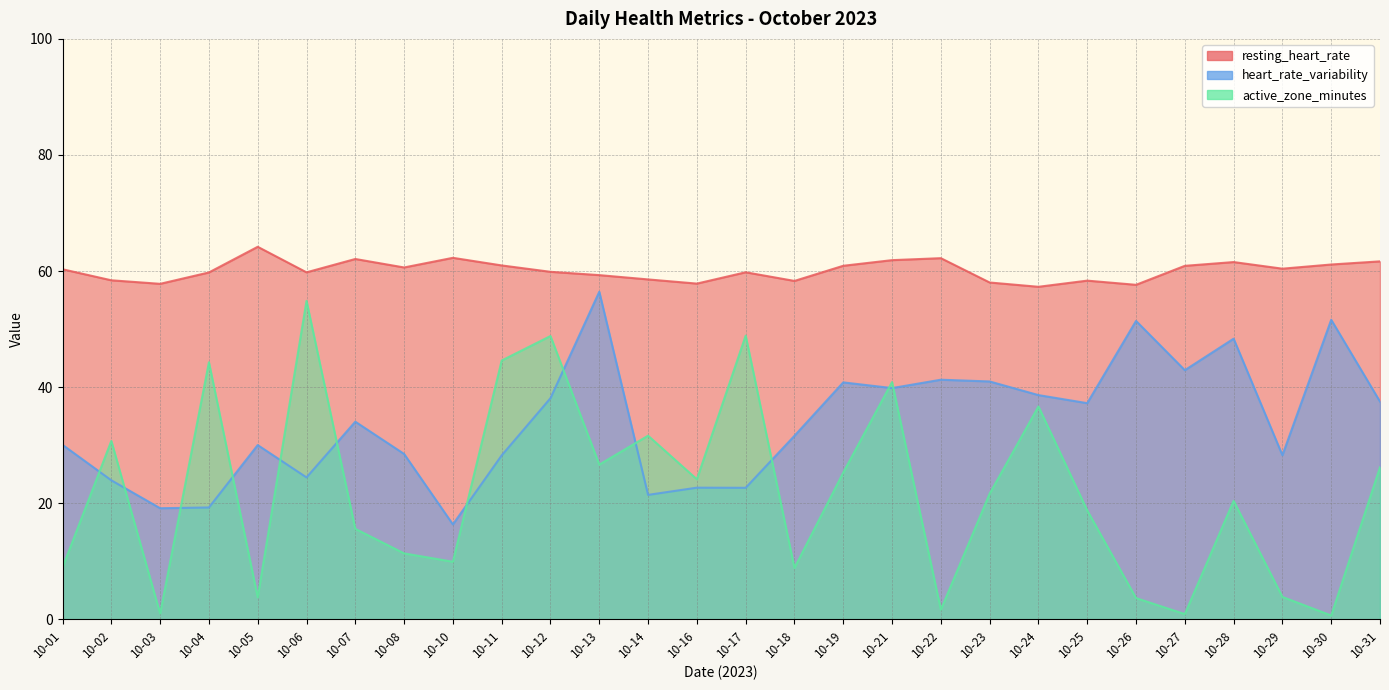

Between which two adjacent categories do heart_rate_variability and active_zone_minutes first intersect?

10-01 and 10-02